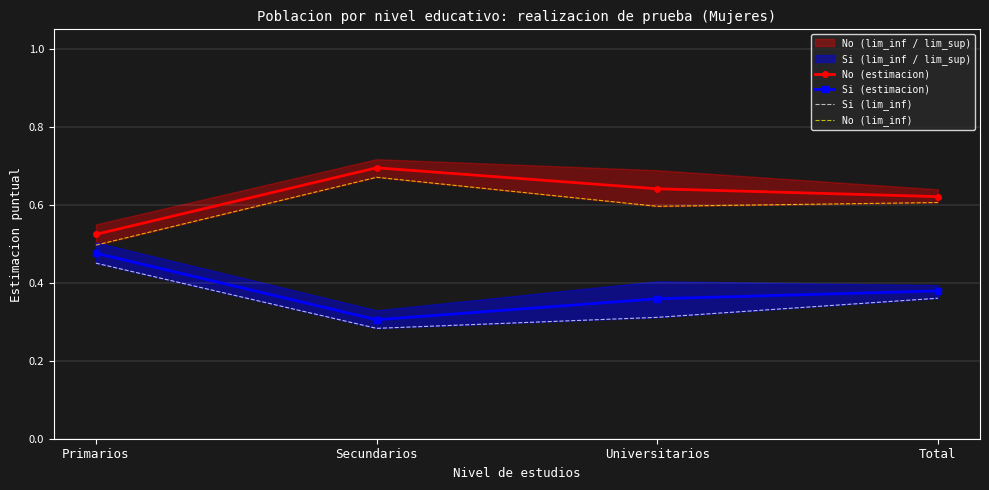

How many lines are shown in the chart?

4